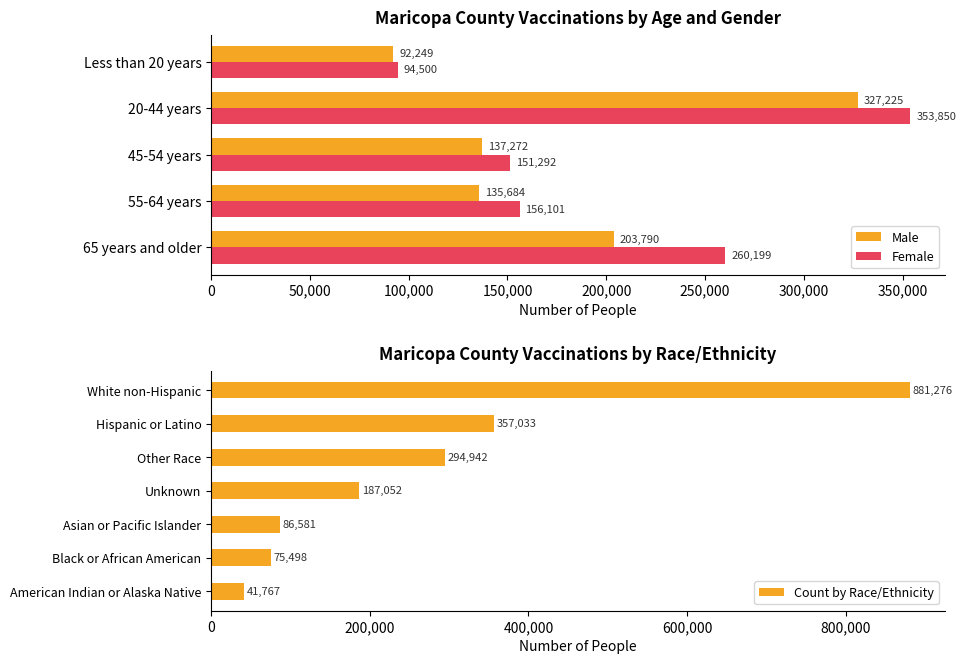

What is the minimum value for Male?

92249